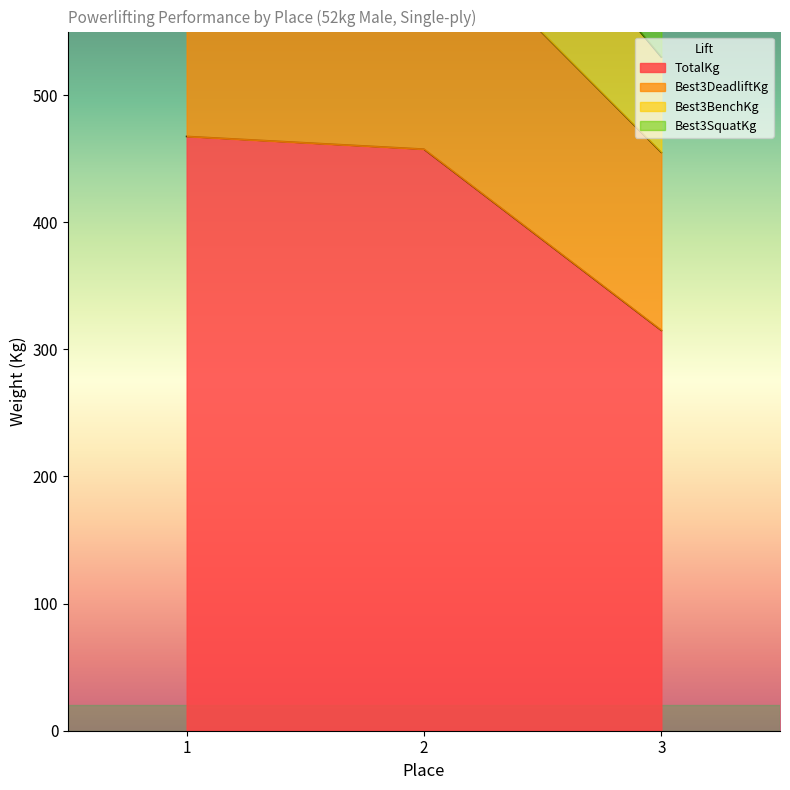

What is the value of the TotalKg point at the 3rd from the left?

315.0